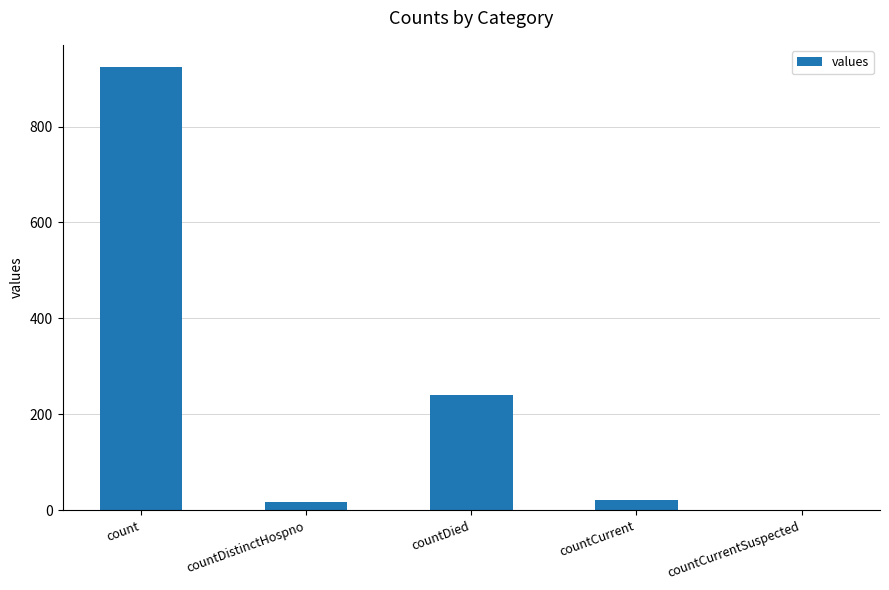

What is the greatest value displayed?

924